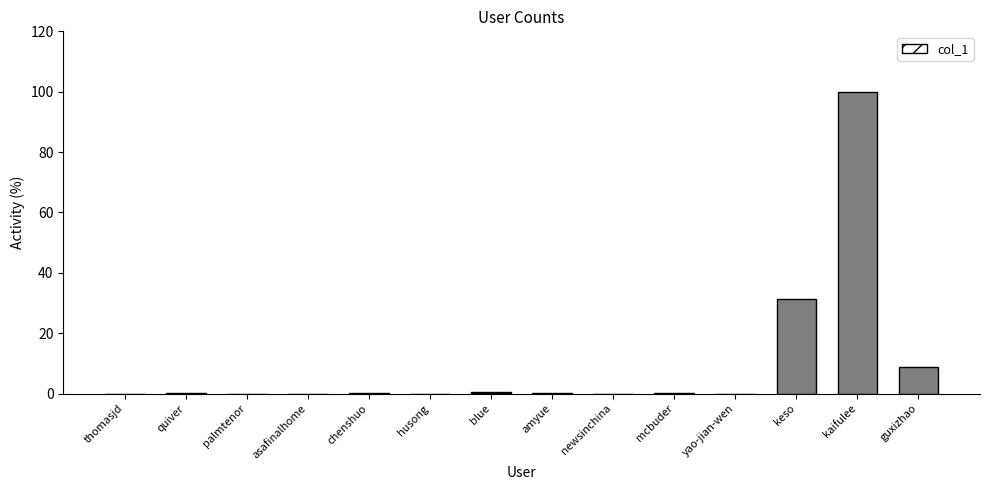

What is the sum of all values?

141.0